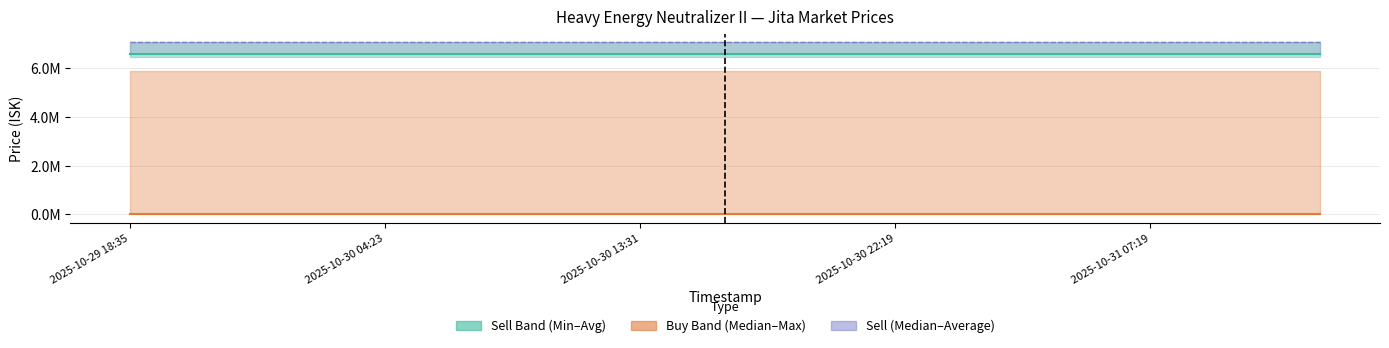

How many categories are shown in the chart?

15